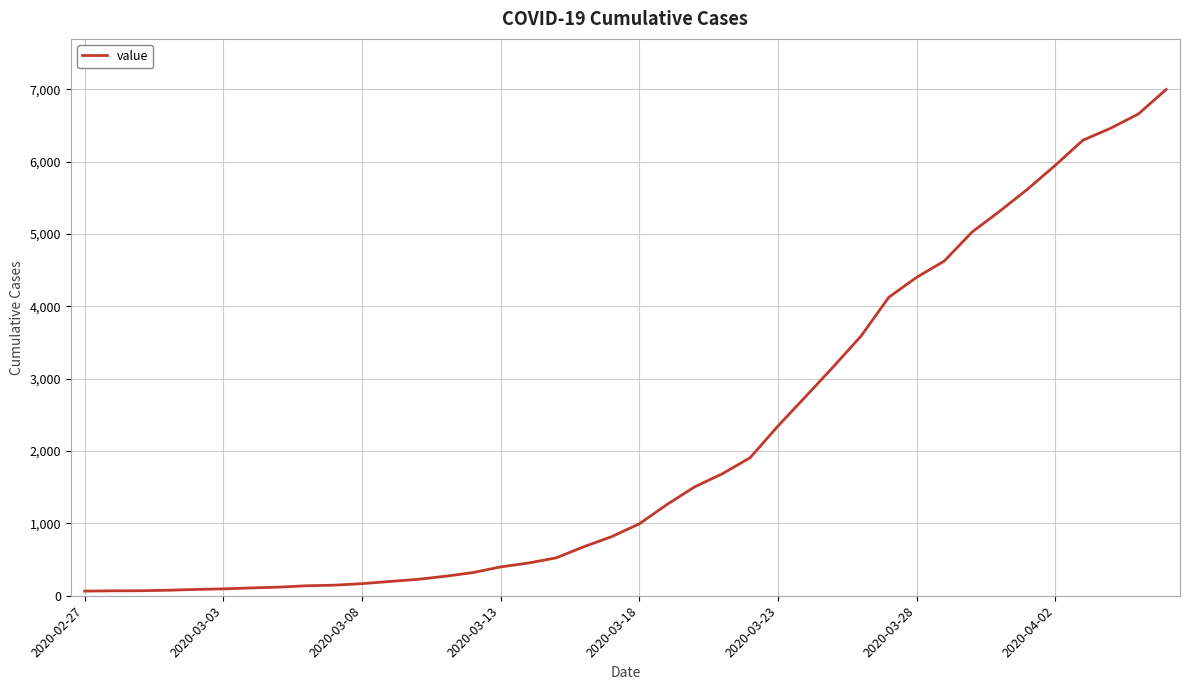

What is the difference between the maximum and minimum values?

6931